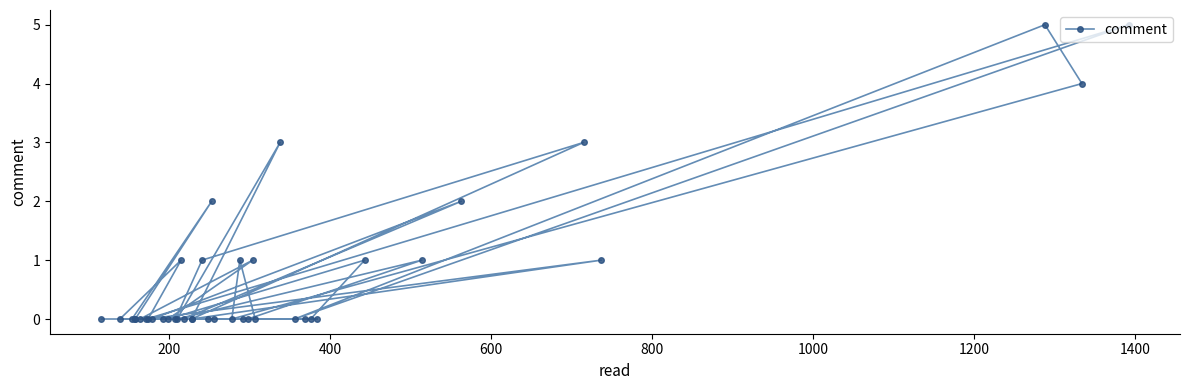

How many categories are shown in the chart?

40